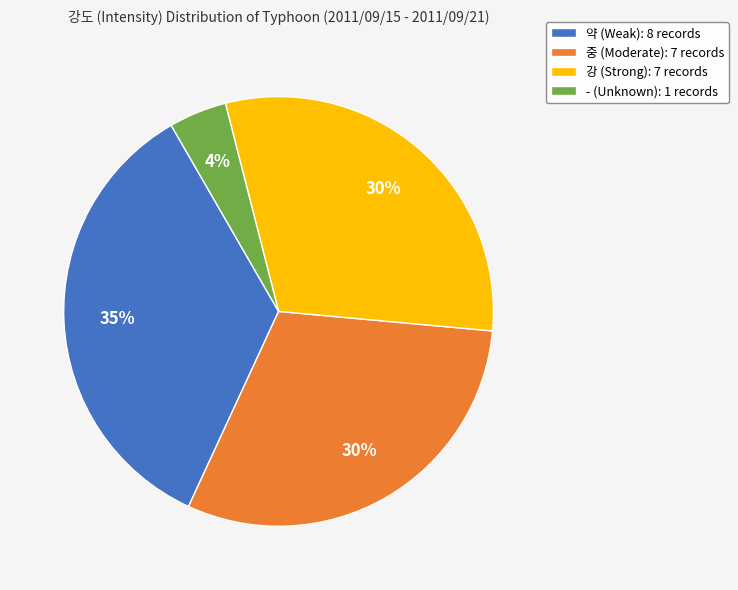

To the nearest percent, what is the average slice percentage?

25%